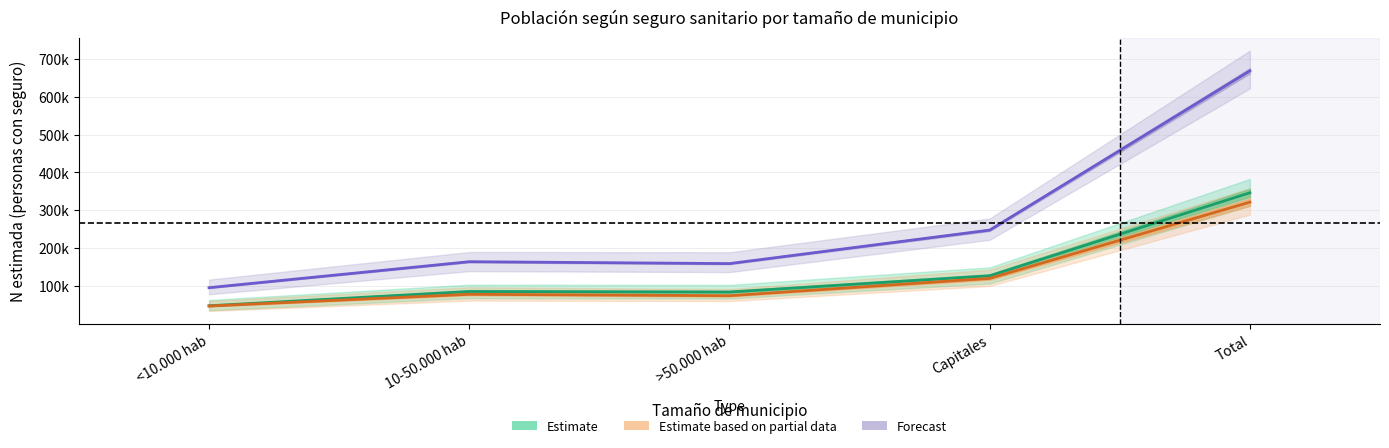

Which series has the largest total across all categories?

Forecast (Total)